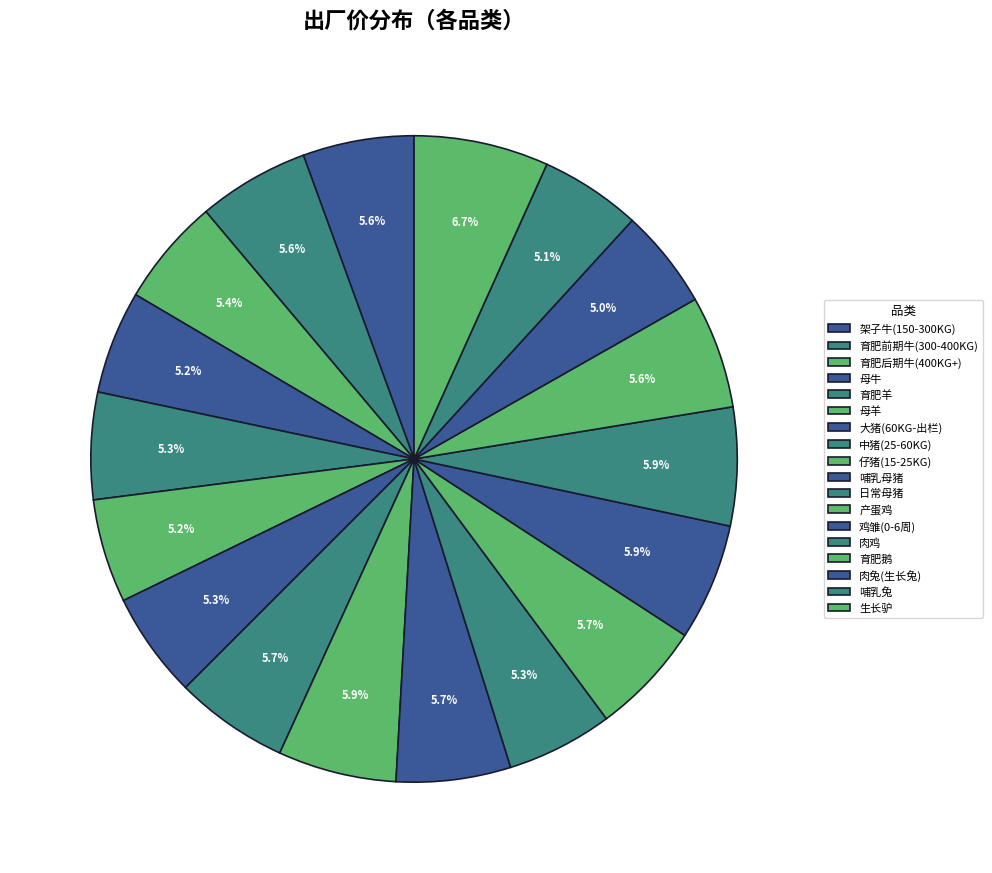

To the nearest percent, what portion does 育肥羊 represent?

5%